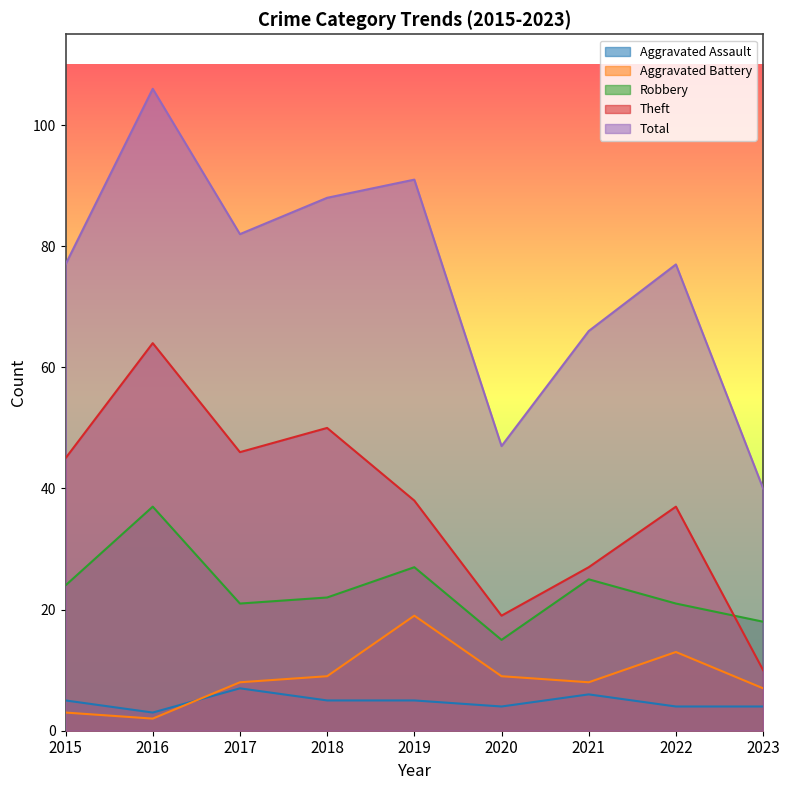

How many data points in Robbery are above 22?

4